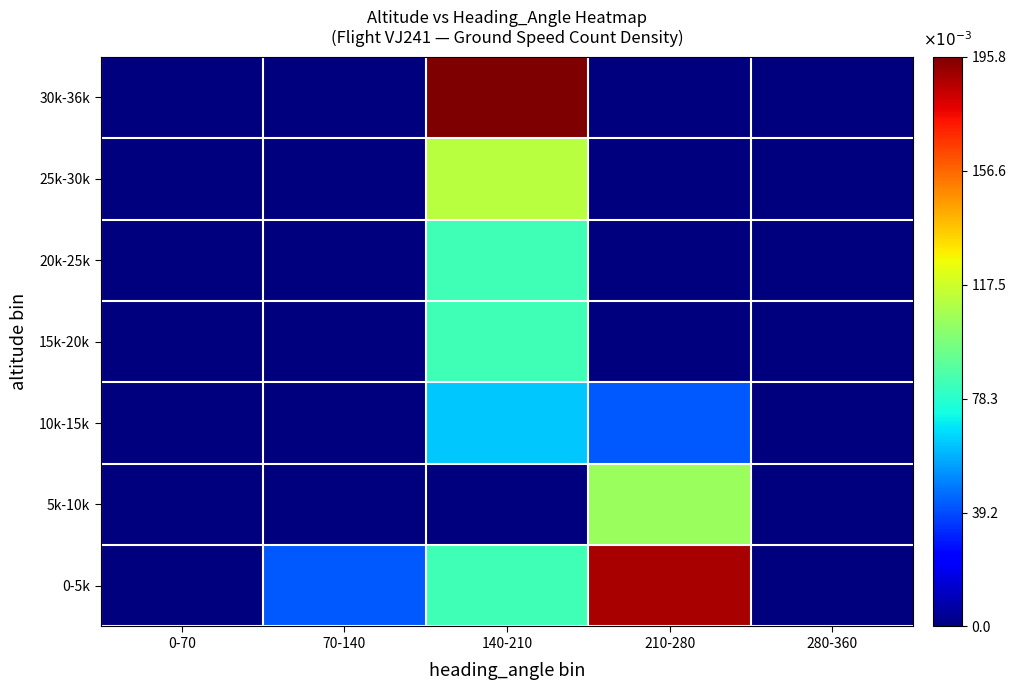

At which category does the chart reach its minimum across all series?

0-70